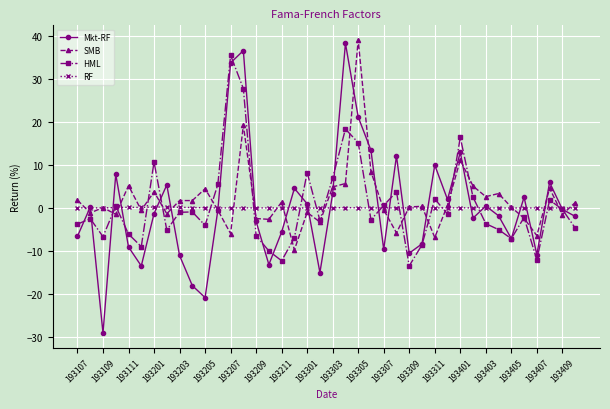

How many values in the HML series exceed -2?

19